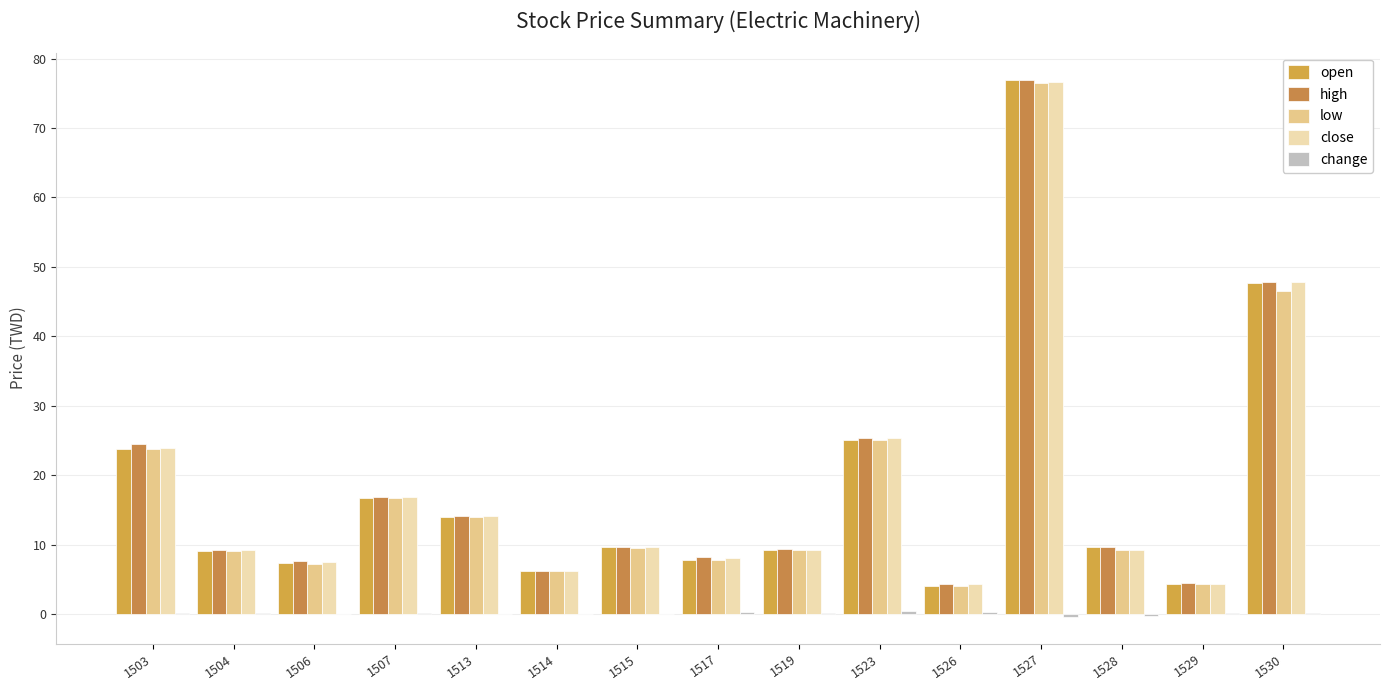

Rank the series at 1519 from highest to lowest value.

high, close, open, low, change